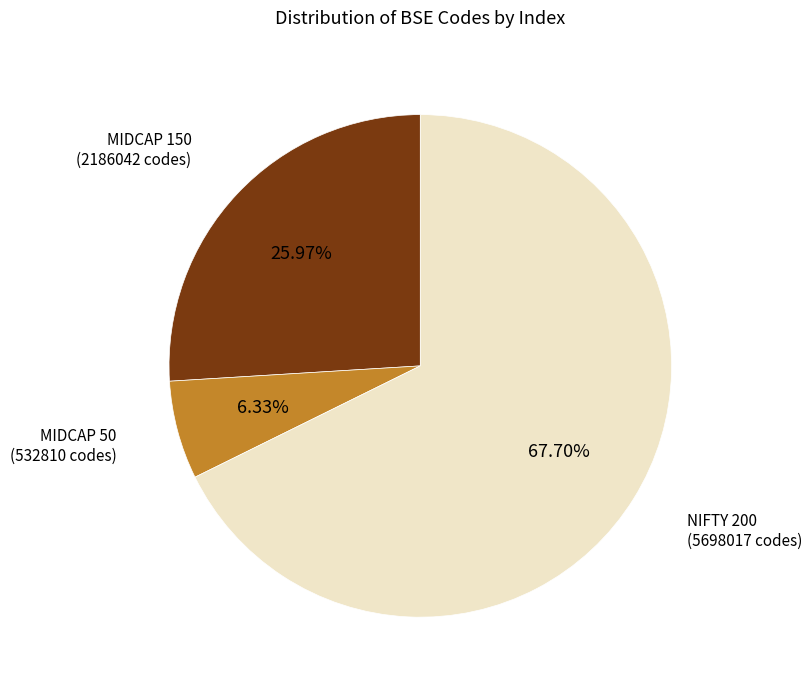

Is there any slice that represents more than half of the pie?

Yes